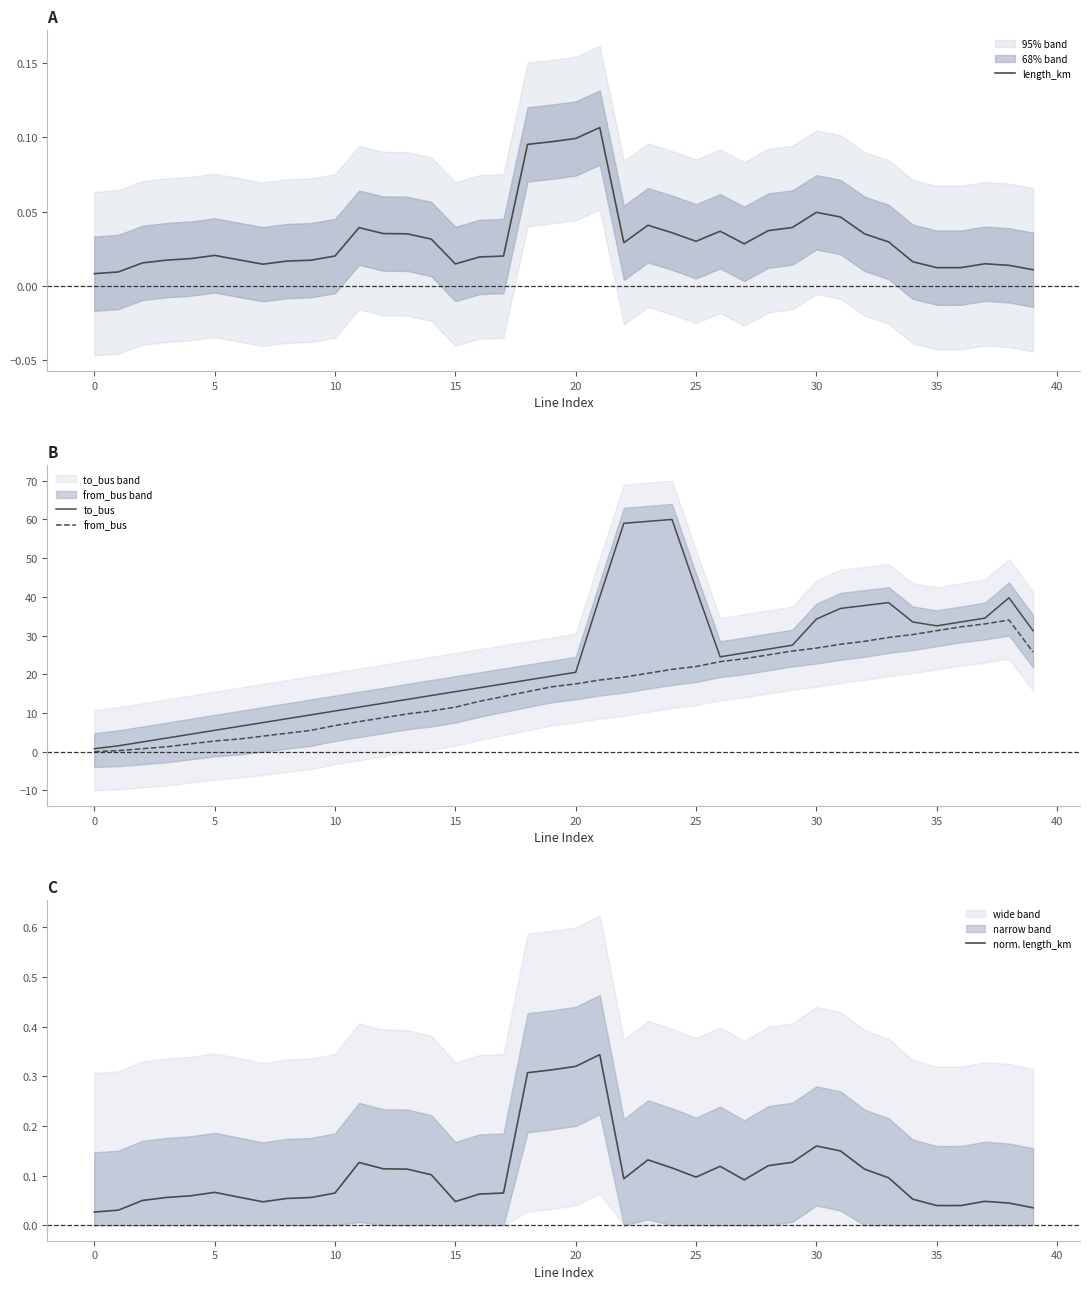

True or false: from_bus and to_bus cross at least once.

False